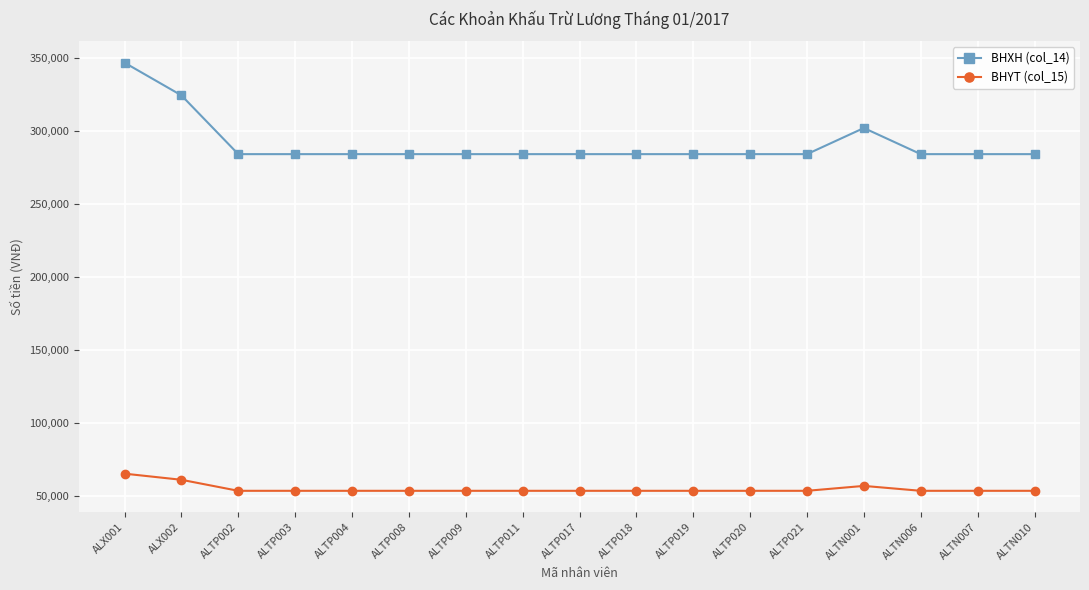

Where is BHXH (col_14) nearest to the value 315520?

ALX002